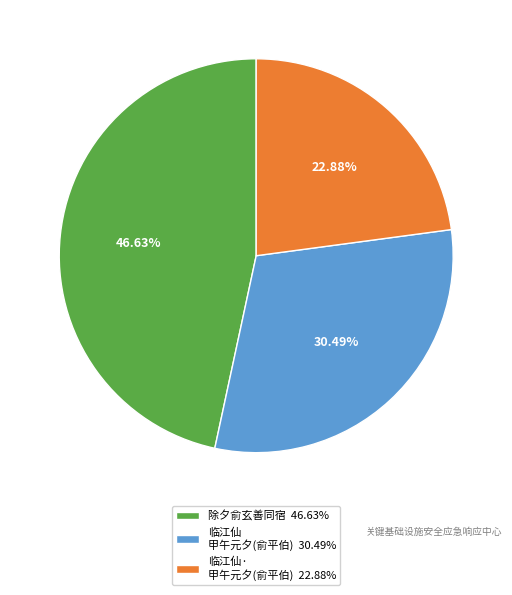

Rank the categories by value from lowest to highest.

临江仙· 甲午元夕(俞平伯) 22.88%, 临江仙 甲午元夕(俞平伯) 30.49%, 除夕俞玄善同宿 46.63%